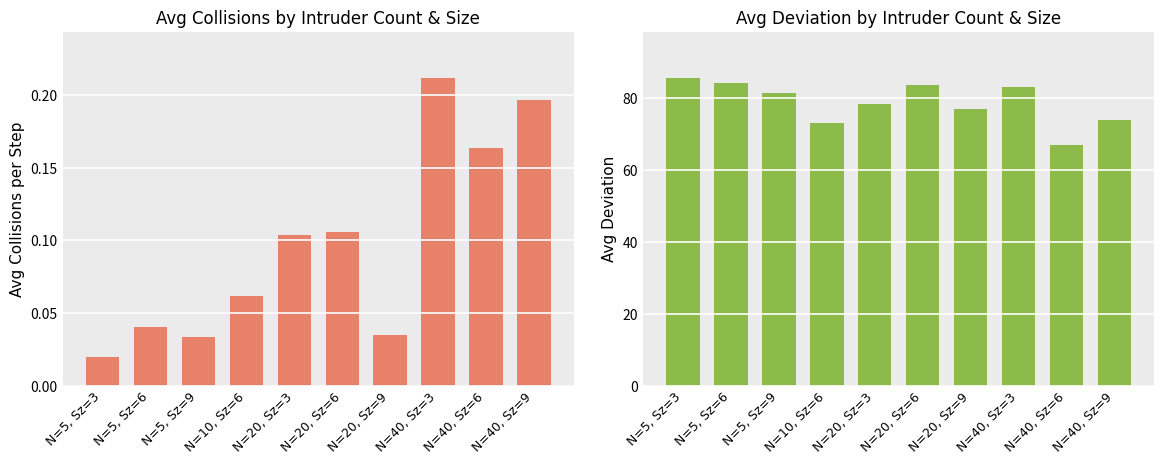

What is the difference between the Avg Deviation values at N=10, Sz=6 and N=20, Sz=9?

3.9